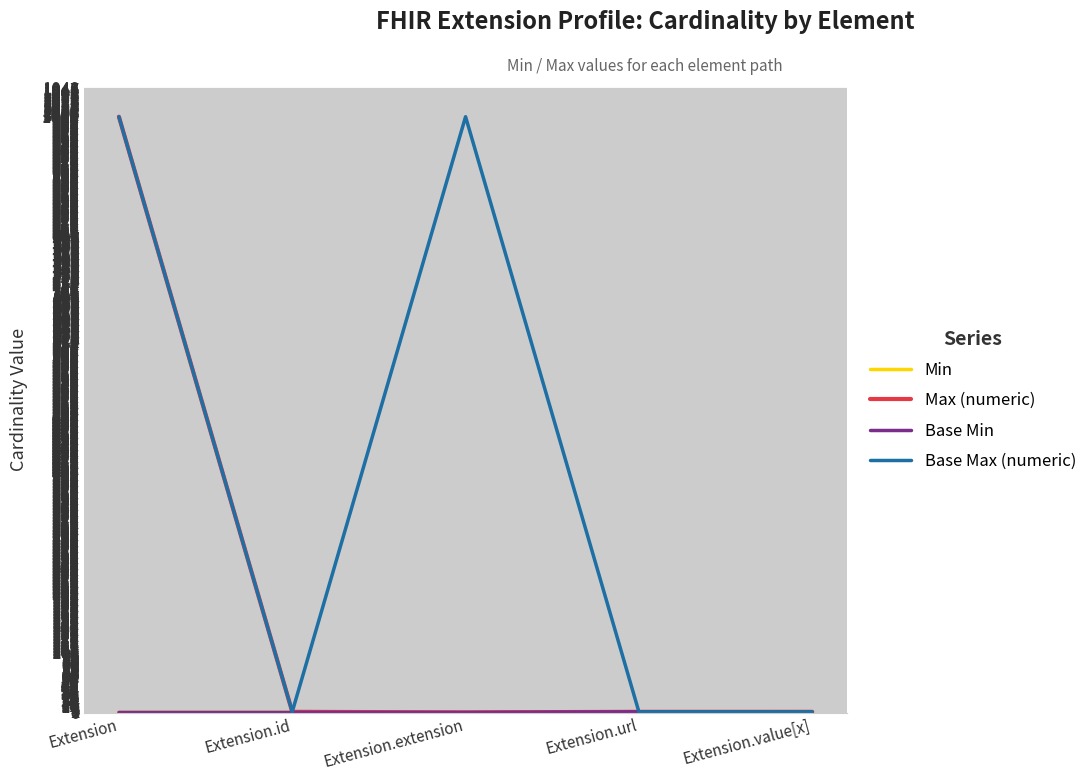

What is the highest value of the Base Max (numeric) series?

999